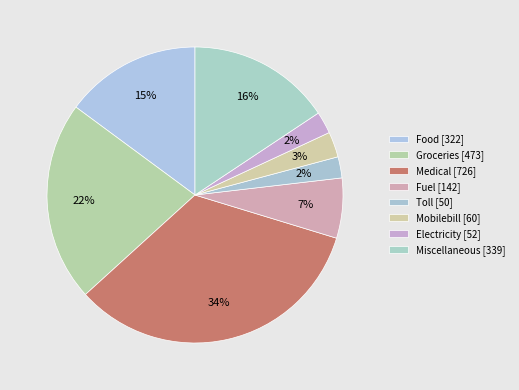

To the nearest percent, what is the average slice percentage?

12%